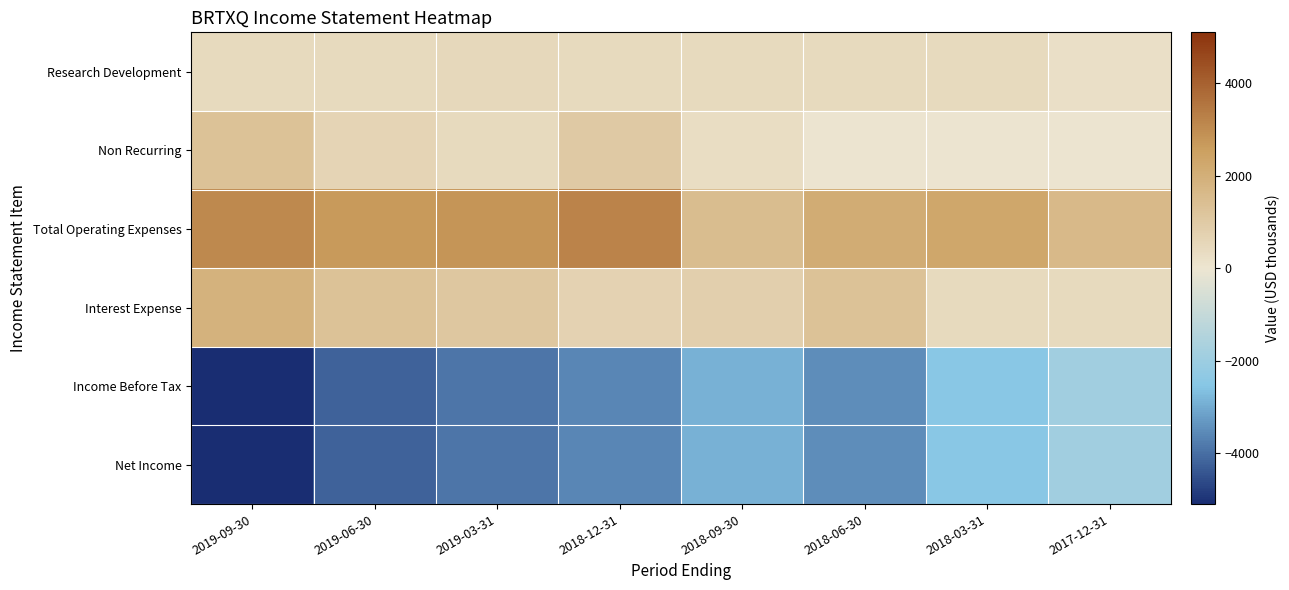

Reading left to right, transcribe all the data shown in this chart.

Research Development: 2019-09-30=400	2019-06-30=400	2019-03-31=500	2018-12-31=400	2018-09-30=400	2018-06-30=400	2018-03-31=400	2017-12-31=200
Non Recurring: 2019-09-30=1300	2019-06-30=600	2019-03-31=400	2018-12-31=1000	2018-09-30=300	2018-06-30=0	2018-03-31=0	2017-12-31=0
Total Operating Expenses: 2019-09-30=3100	2019-06-30=2700	2019-03-31=2800	2018-12-31=3200	2018-09-30=1500	2018-06-30=2100	2018-03-31=2300	2017-12-31=1600
Interest Expense: 2019-09-30=1900	2019-06-30=1300	2019-03-31=1100	2018-12-31=700	2018-09-30=800	2018-06-30=1300	2018-03-31=400	2017-12-31=400
Income Before Tax: 2019-09-30=-5100	2019-06-30=-4200	2019-03-31=-3900	2018-12-31=-3600	2018-09-30=-2900	2018-06-30=-3500	2018-03-31=-2500	2017-12-31=-1900
Net Income: 2019-09-30=-5100	2019-06-30=-4200	2019-03-31=-3900	2018-12-31=-3600	2018-09-30=-2900	2018-06-30=-3500	2018-03-31=-2500	2017-12-31=-1900